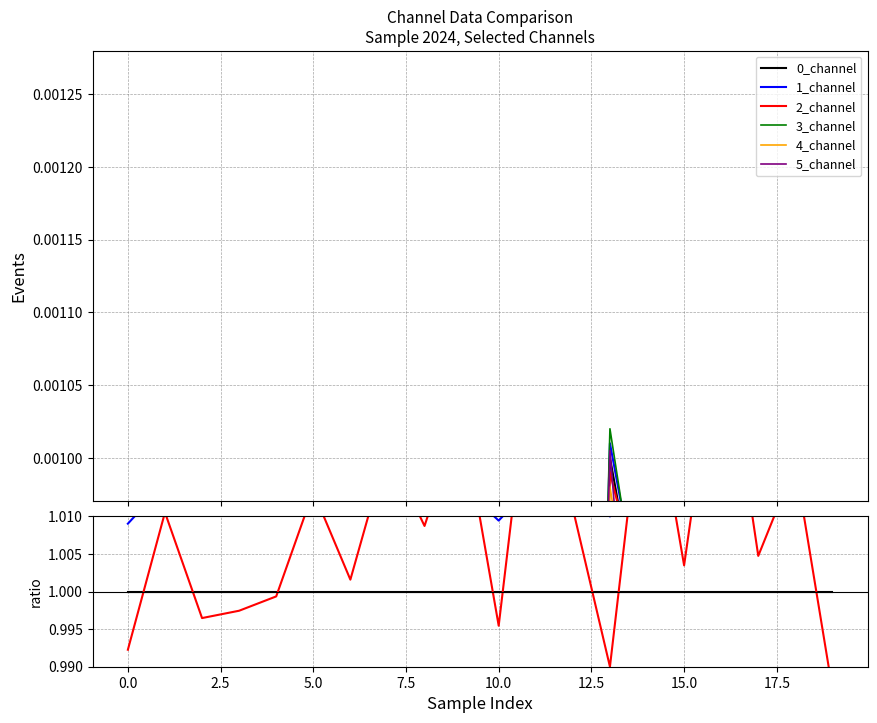

True or false: 0_channel has a value of 1.4 at 13.

False